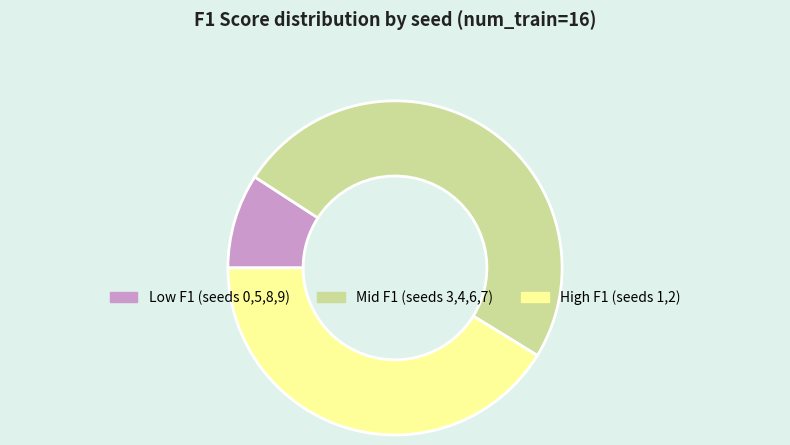

The High F1 (seeds 1,2) slice represents 50% of the pie. True or false?

False